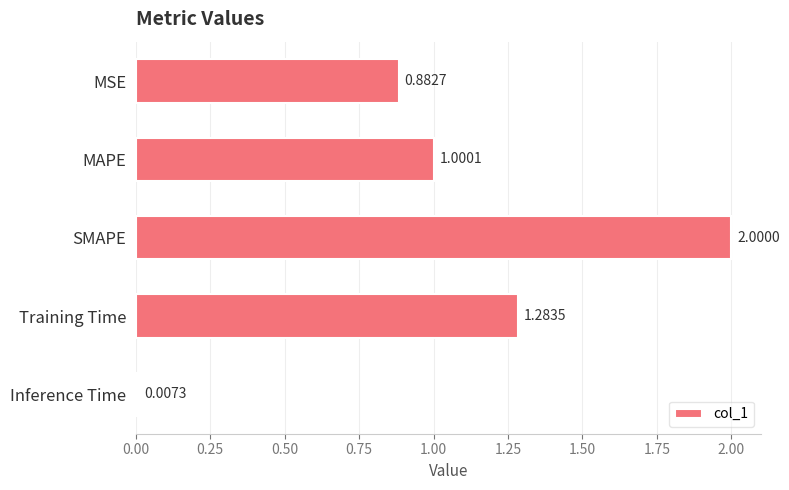

What is the label of the 3rd bar from the top?

SMAPE